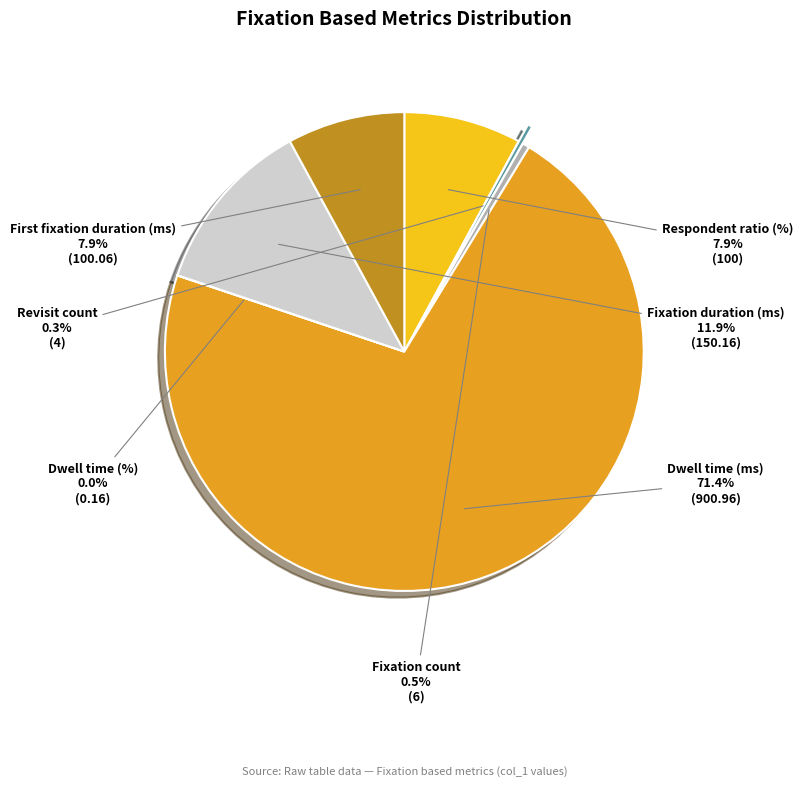

Which slice is the largest?

Dwell time (ms)